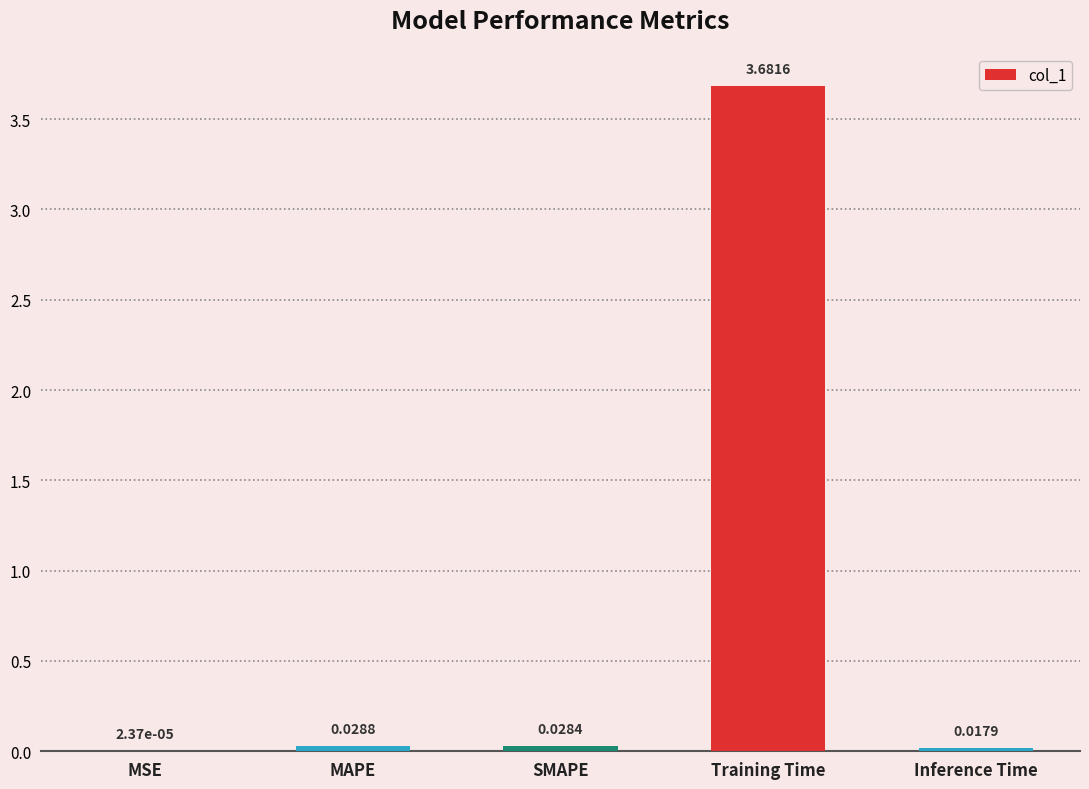

What is the change in value from Training Time to Inference Time?

-3.7